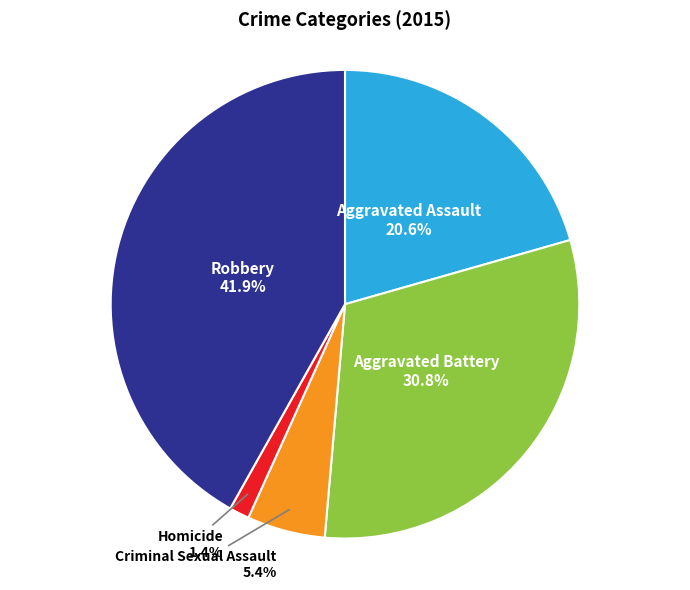

Is it true that Aggravated Assault is 21% of the pie?

True